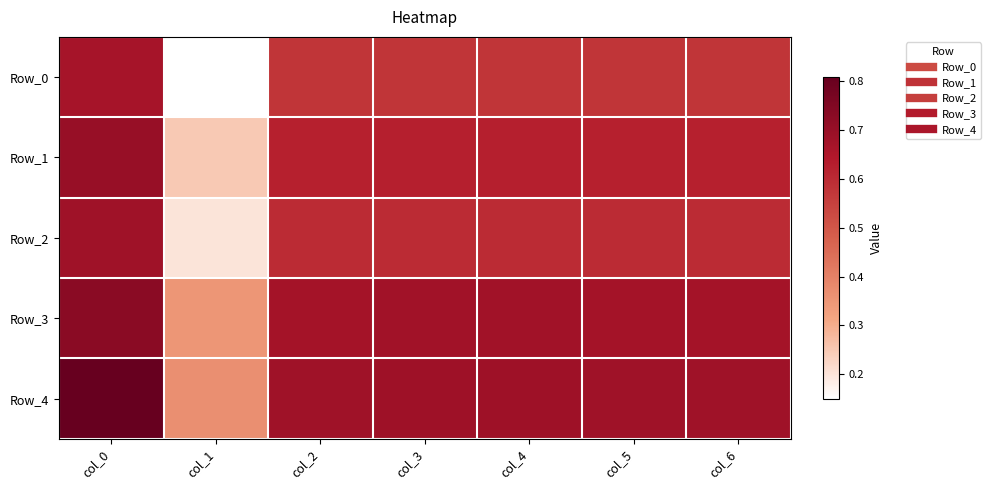

Rank the series by their average value, from lowest to highest.

Row_0, Row_2, Row_1, Row_3, Row_4